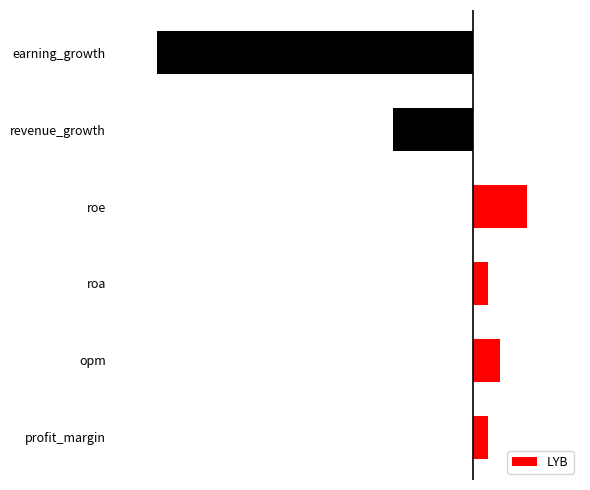

Which category has the highest value across all series?

roe